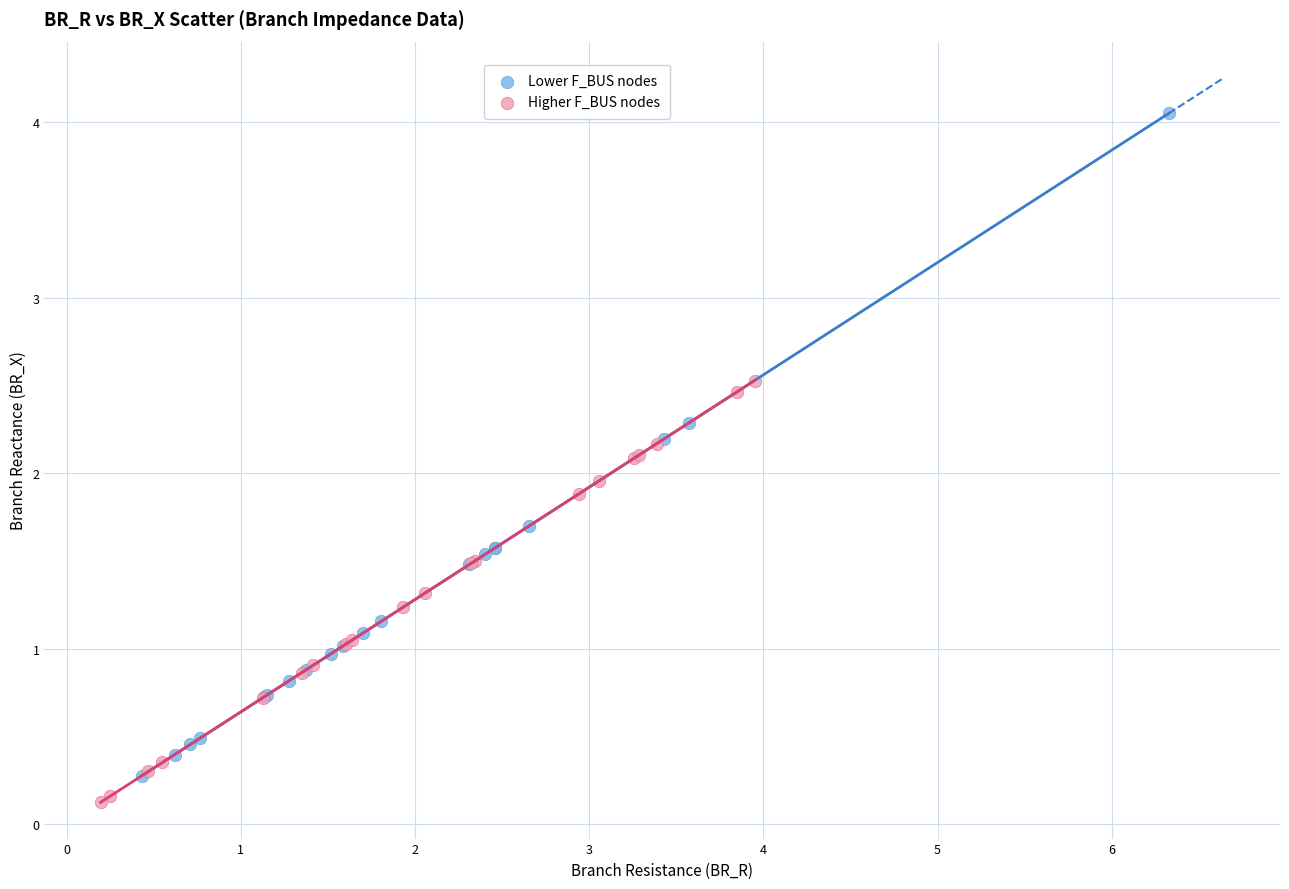

Which series reaches the maximum Y coordinate?

Lower F_BUS nodes